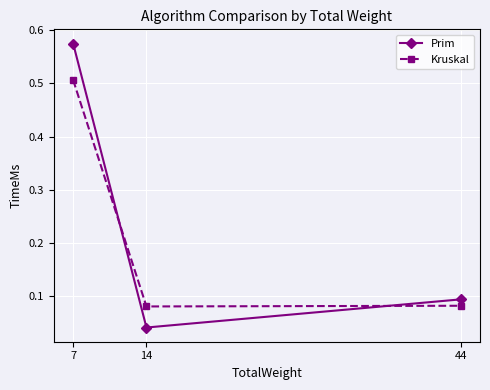

Which category has the highest value across all series?

7